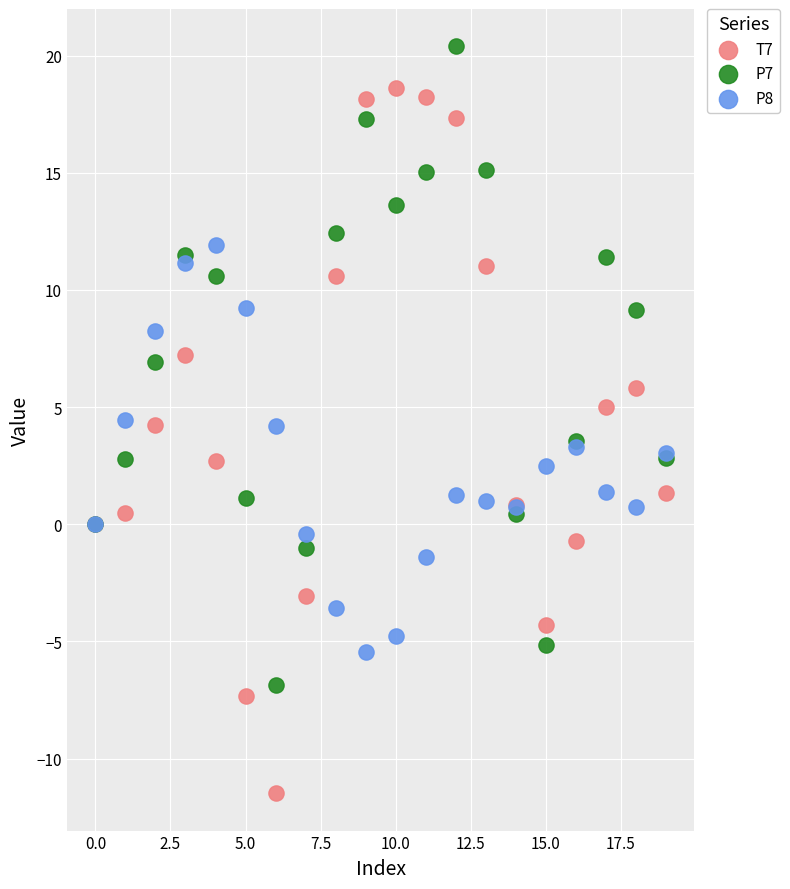

Which series contains the lowest Y value?

T7